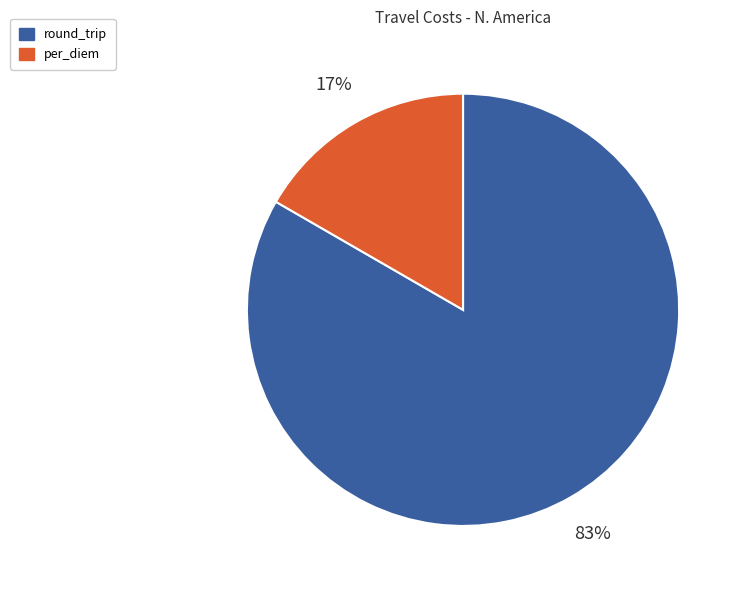

Does any single category account for the majority?

Yes